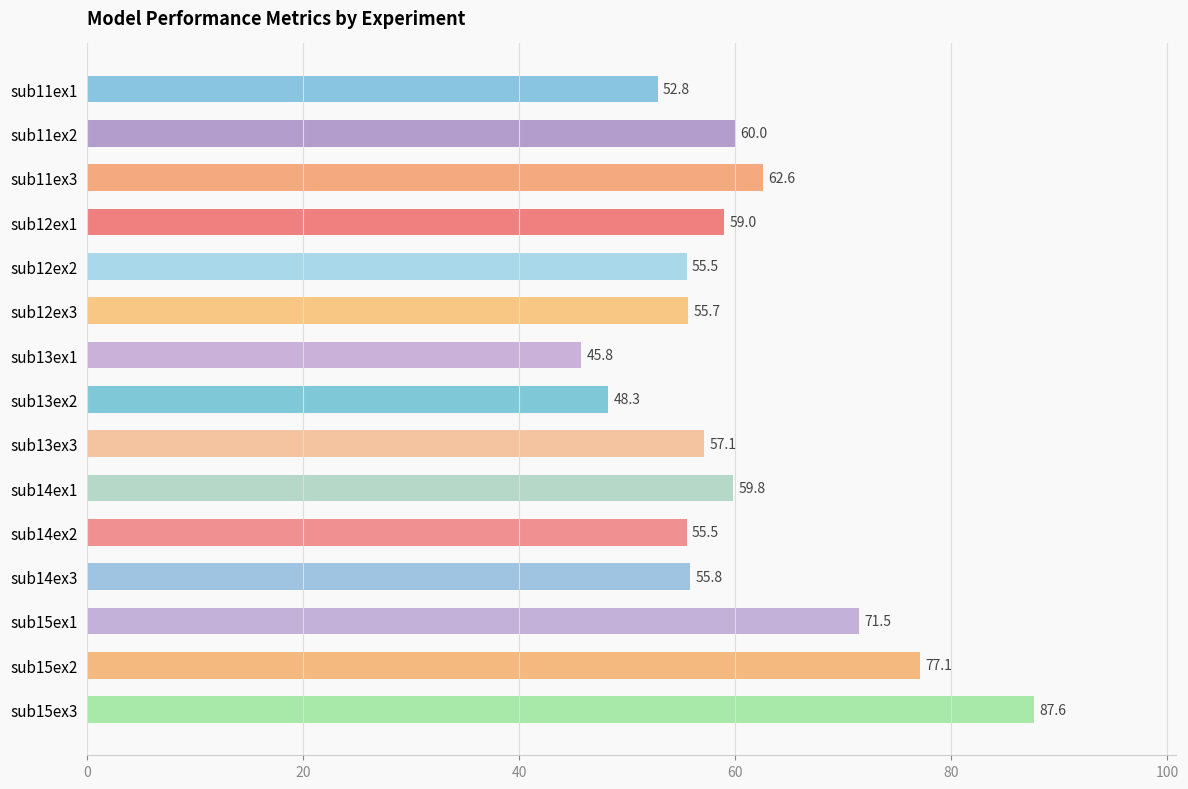

What is the average value?

60.3